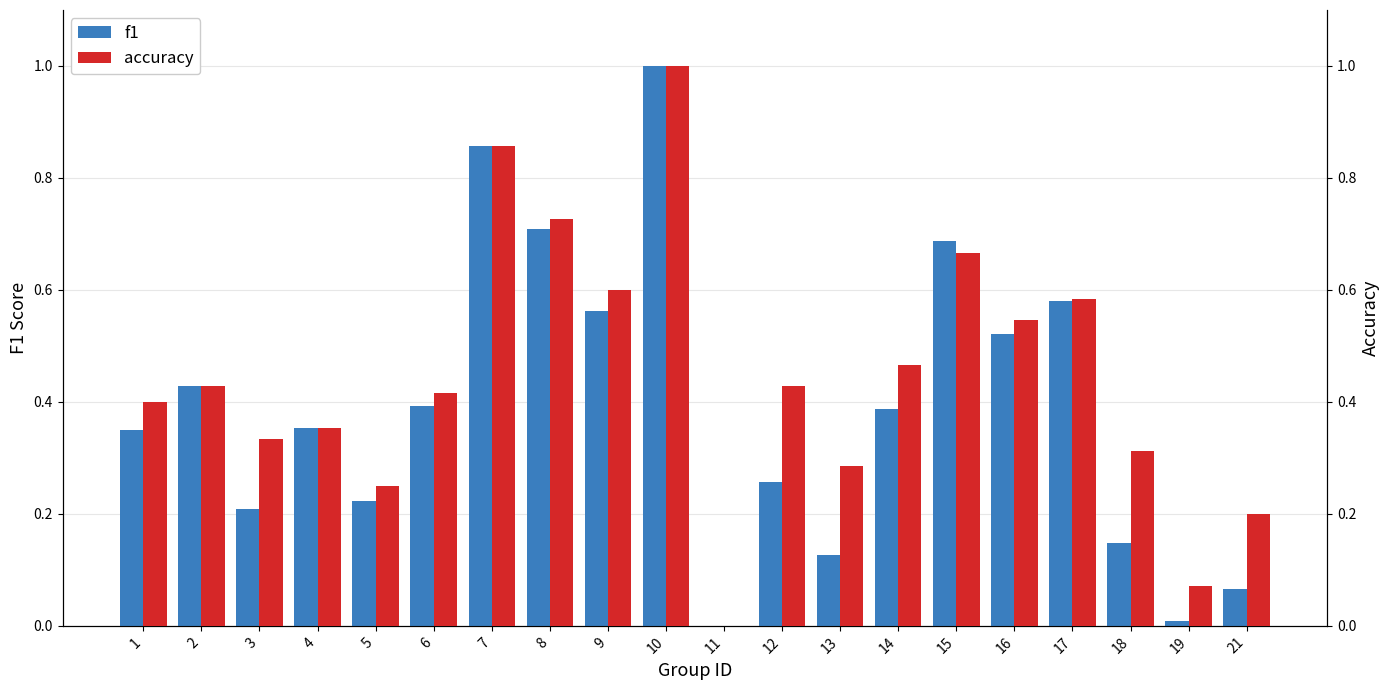

What is the difference between the maximum and second lowest values in the accuracy series?

0.9